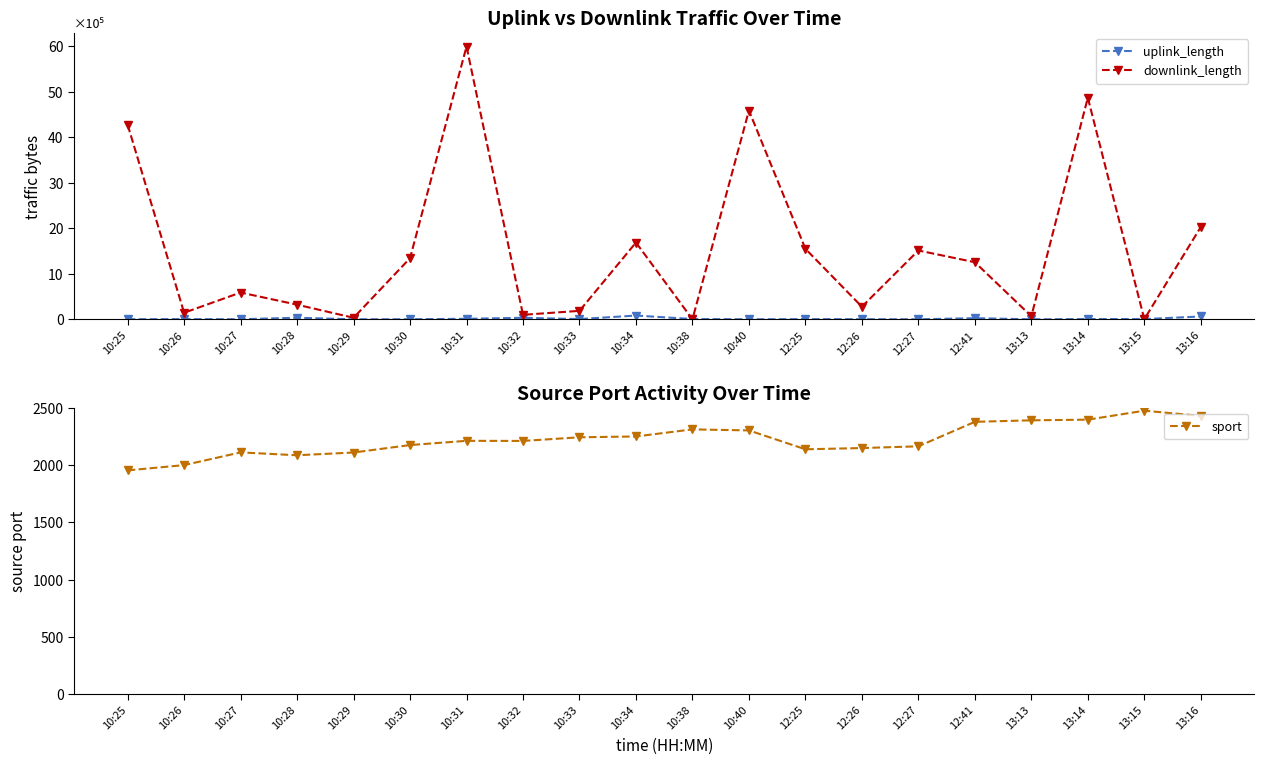

True or false: uplink_length has a value of 61 at 13:13.

True